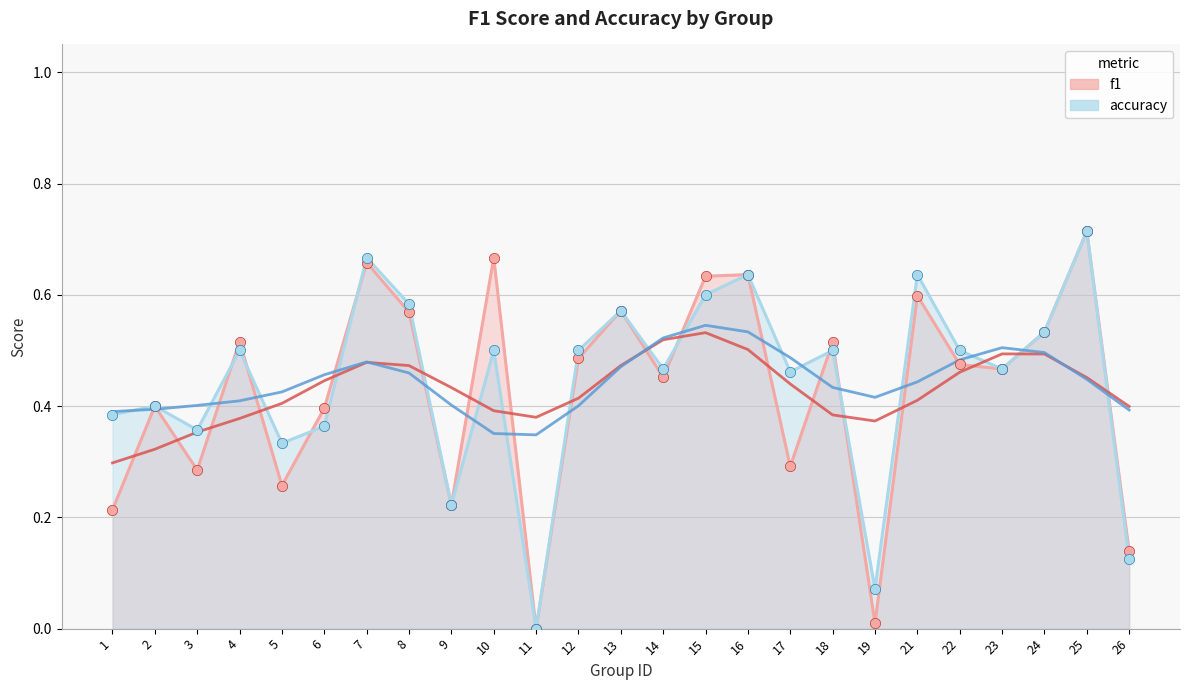

Which series reaches the maximum Y coordinate?

f1